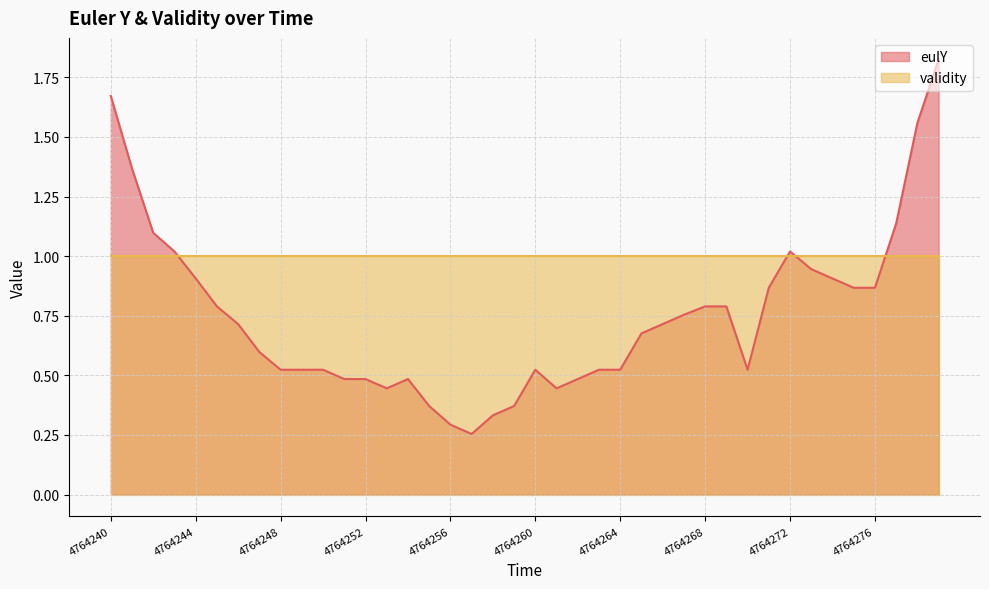

Which label corresponds to the smallest value in the chart?

4764257